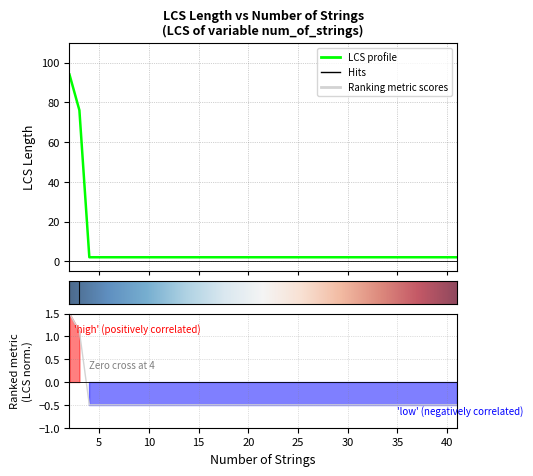

True or false: there are more than 2 points higher than both neighbors.

False